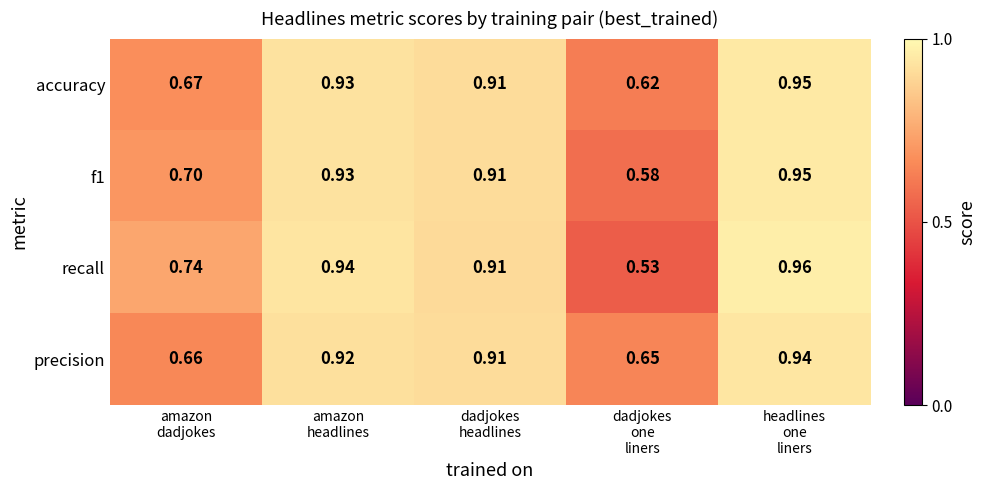

Which series has the widest spread of values?

recall